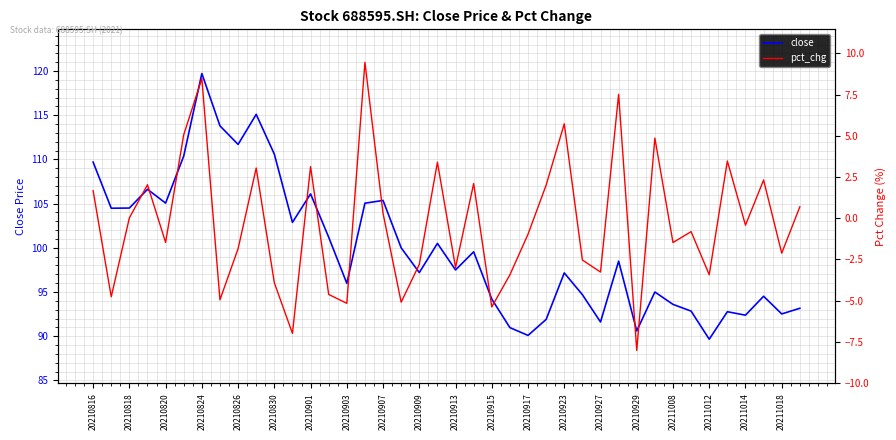

True or false: pct_chg and close cross at least once.

False